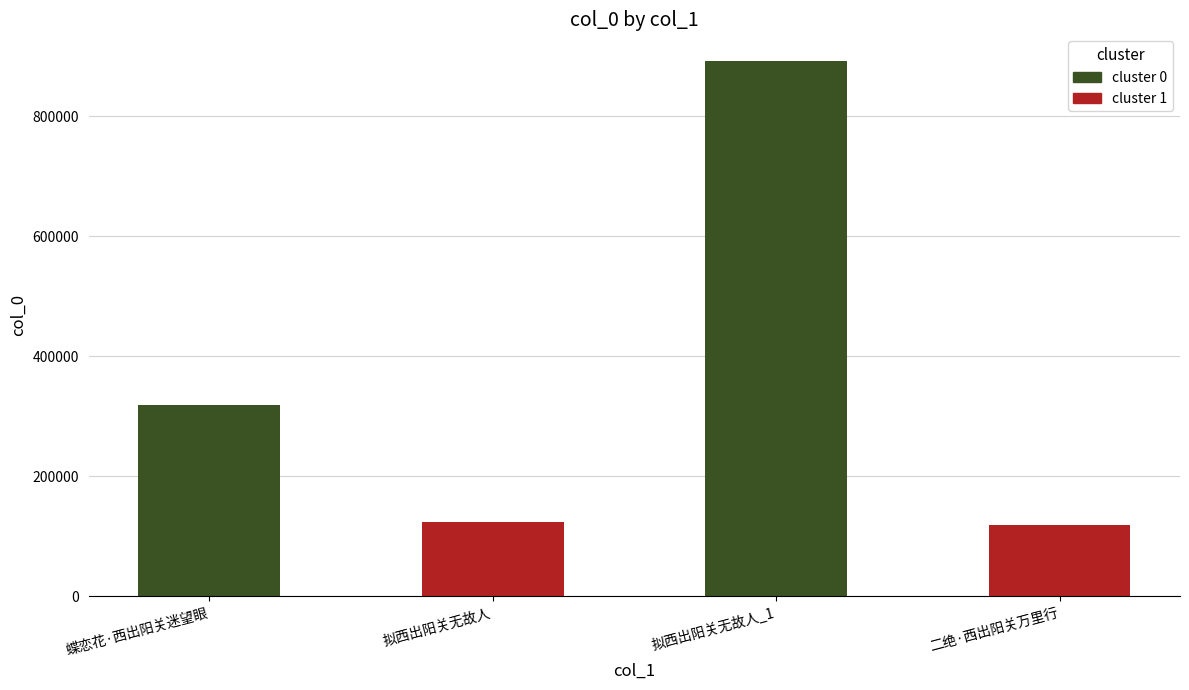

Which label corresponds to the largest value in the chart?

拟西出阳关无故人_1